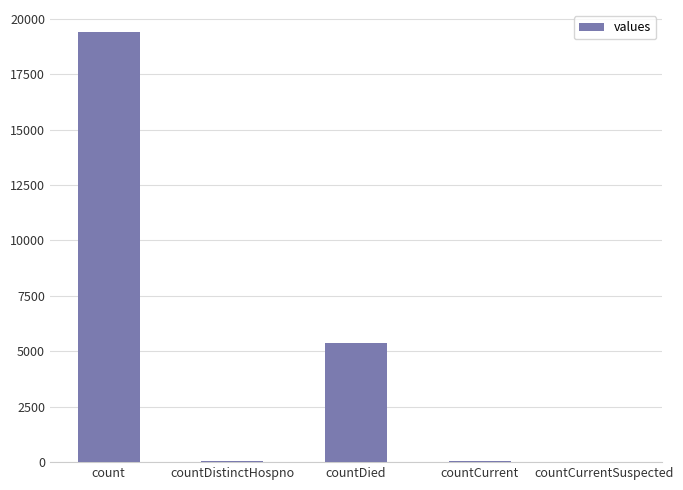

Are the bars horizontal?

No